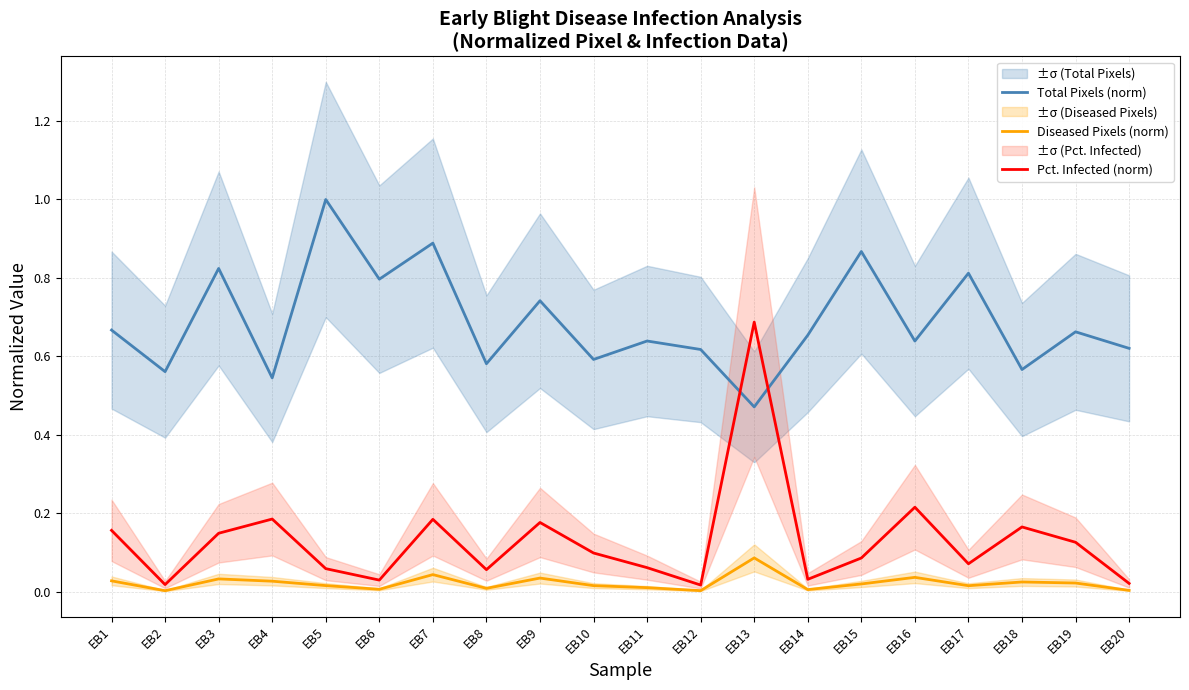

What are all the series names shown in the legend?

Total Pixels (norm), Diseased Pixels (norm), Pct. Infected (norm)